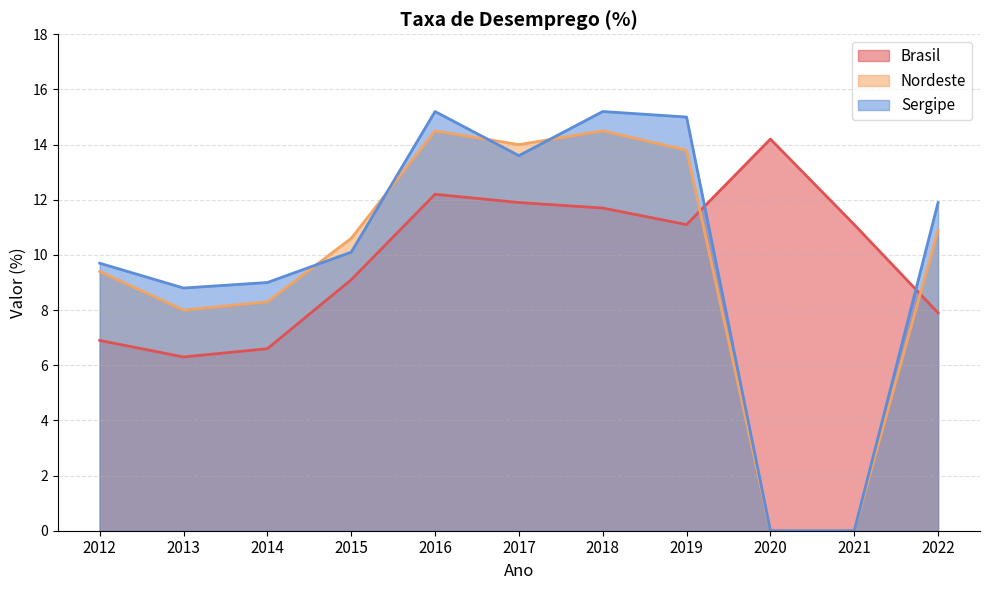

Which has a higher value, 2022 or 2012?

2022